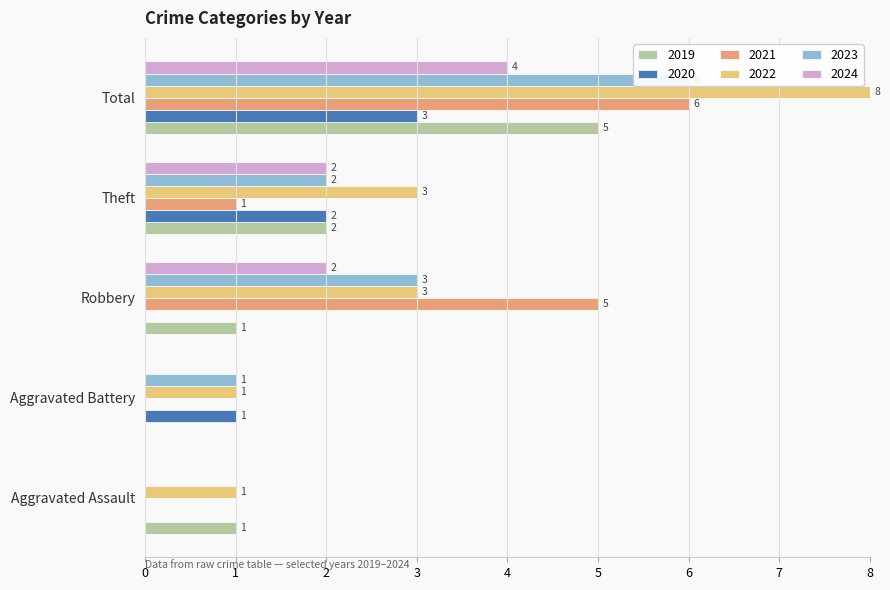

Reading right to left, extract all data points from this chart.

2016: Total=4	Theft=2	Robbery=2	Aggravated Battery=0	Aggravated Assault=0
2019: Total=5	Theft=2	Robbery=1	Aggravated Battery=0	Aggravated Assault=1
2020: Total=3	Theft=2	Robbery=0	Aggravated Battery=1	Aggravated Assault=0
2021: Total=6	Theft=1	Robbery=5	Aggravated Battery=0	Aggravated Assault=0
2022: Total=8	Theft=3	Robbery=3	Aggravated Battery=1	Aggravated Assault=1
2023: Total=6	Theft=2	Robbery=3	Aggravated Battery=1	Aggravated Assault=0